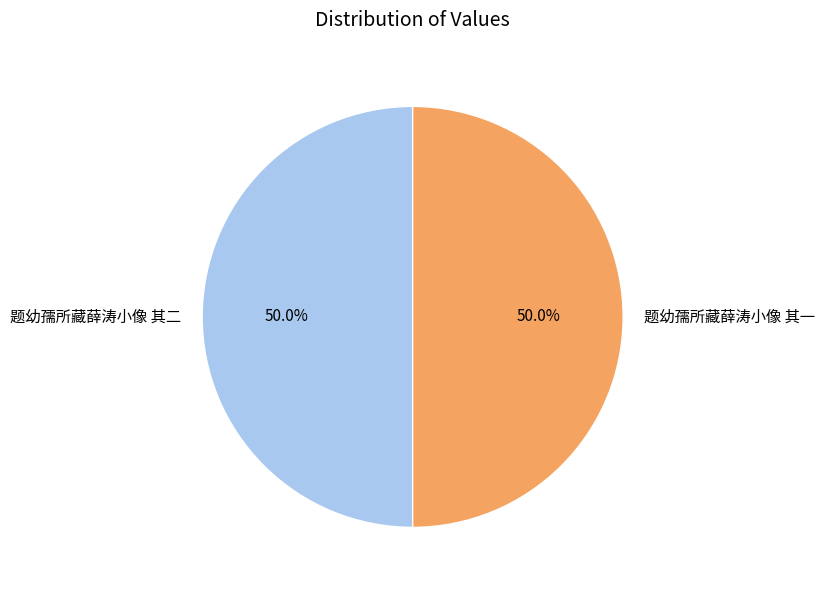

What is the ratio of the value at 题幼孺所藏薛涛小像 其一 to the value at 题幼孺所藏薛涛小像 其二?

1.0